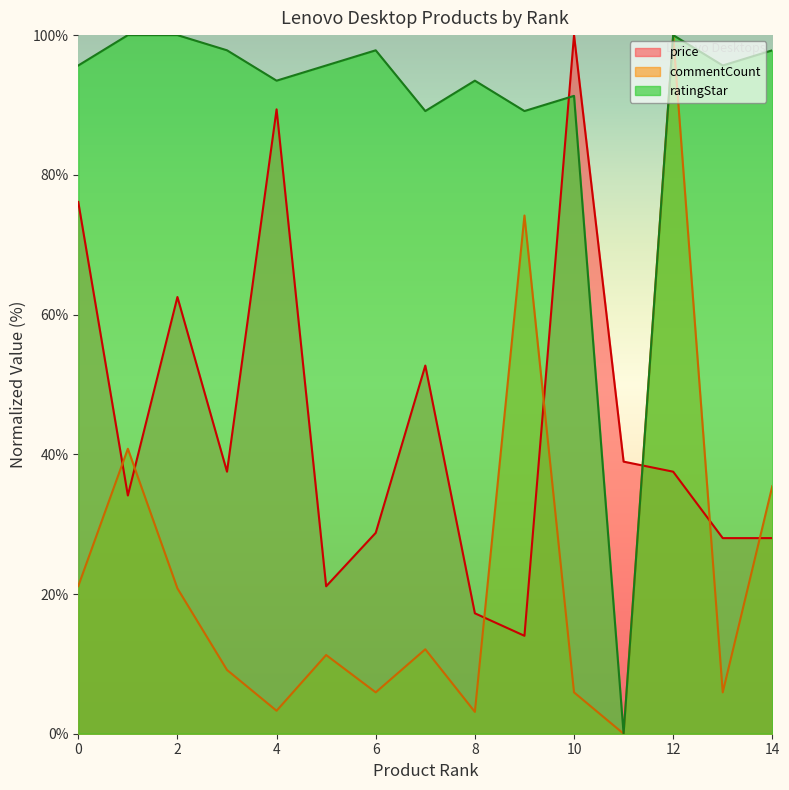

Is the value of ratingStar at 7 greater than the value of commentCount at 13?

Yes